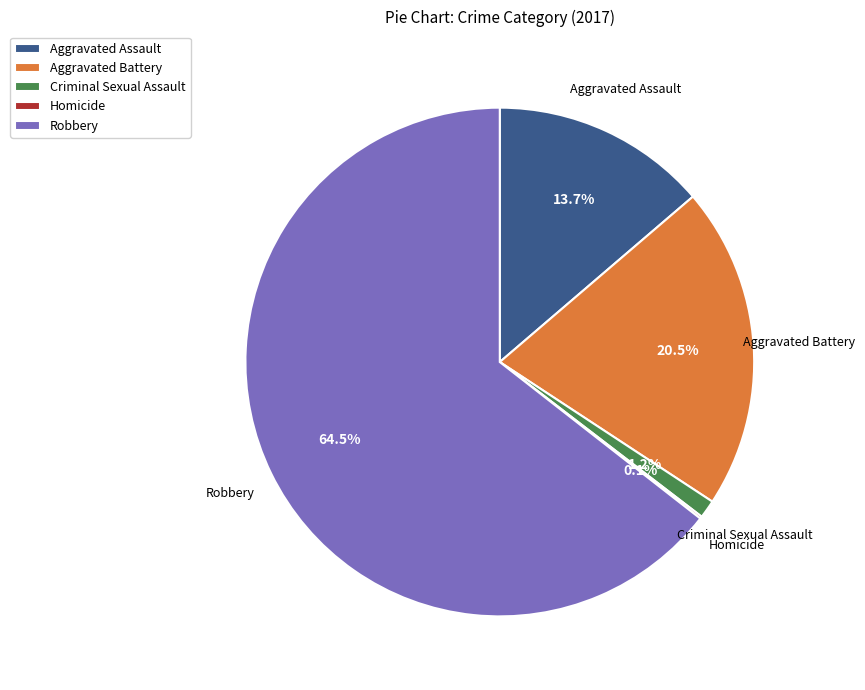

Is there a majority slice in this chart?

Yes